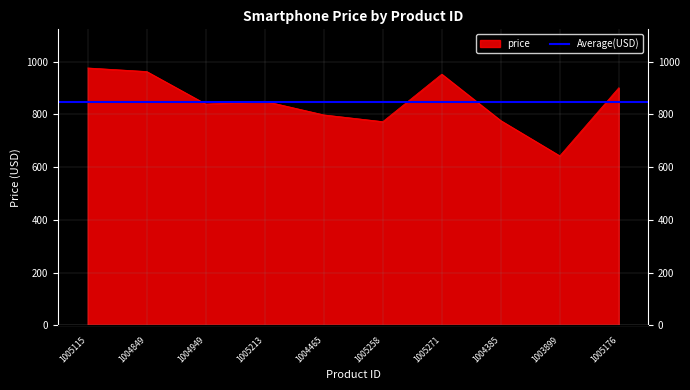

At which category does the data reach its first local peak?

1005213